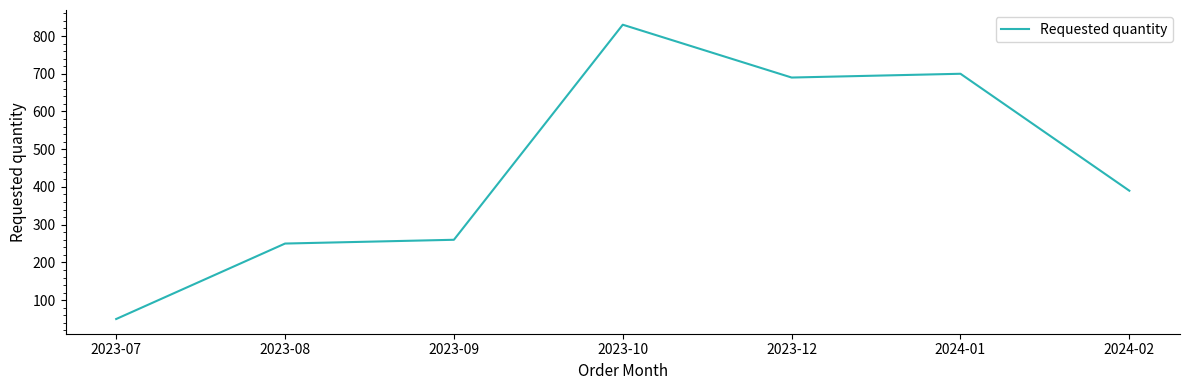

What is the minimum value shown in the chart?

50